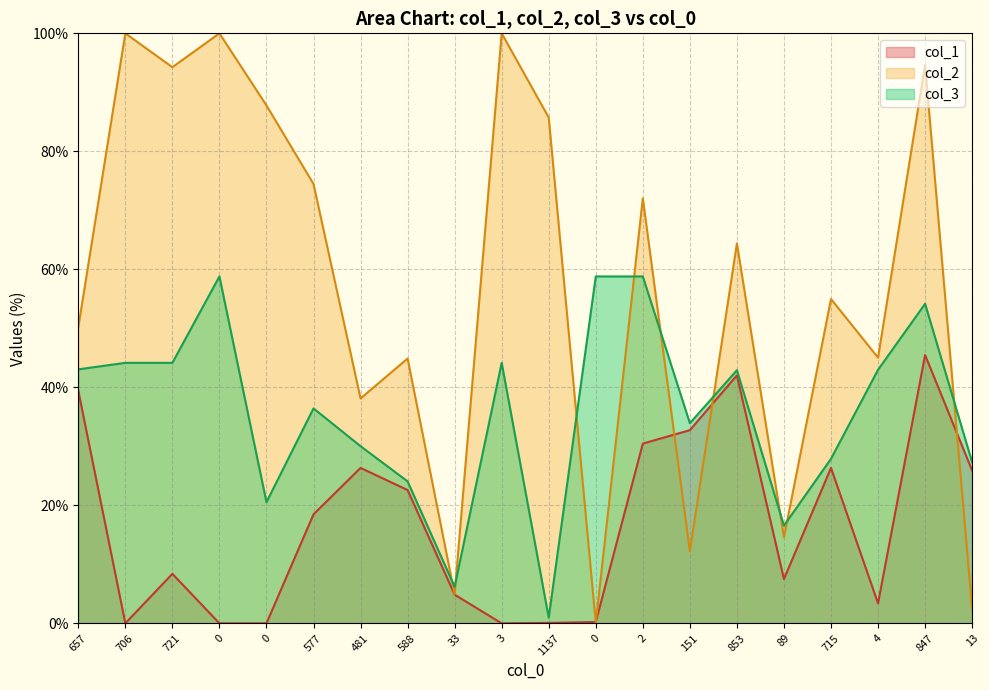

What is the label of the 10th point from the left?

3